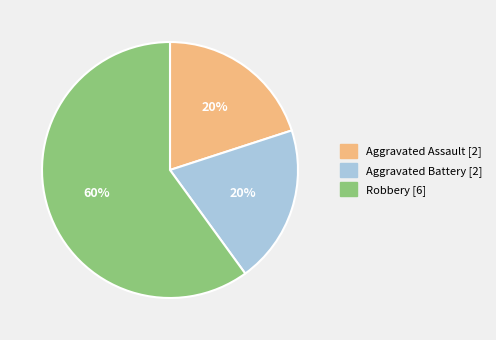

Is the sum of Robbery and Aggravated Assault greater than half?

Yes